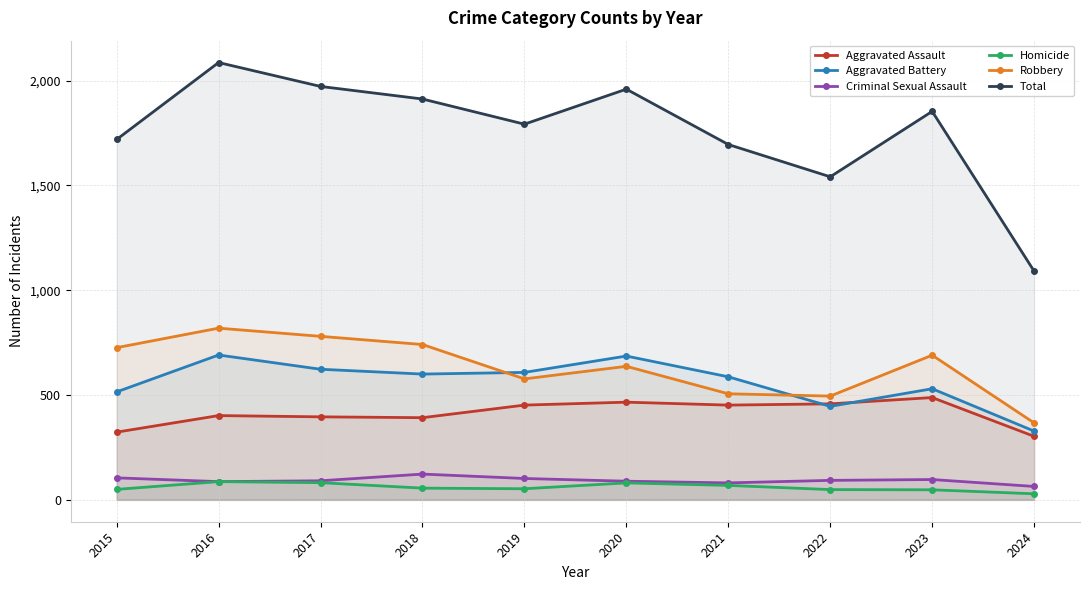

What is the average value of the Aggravated Assault series?

413